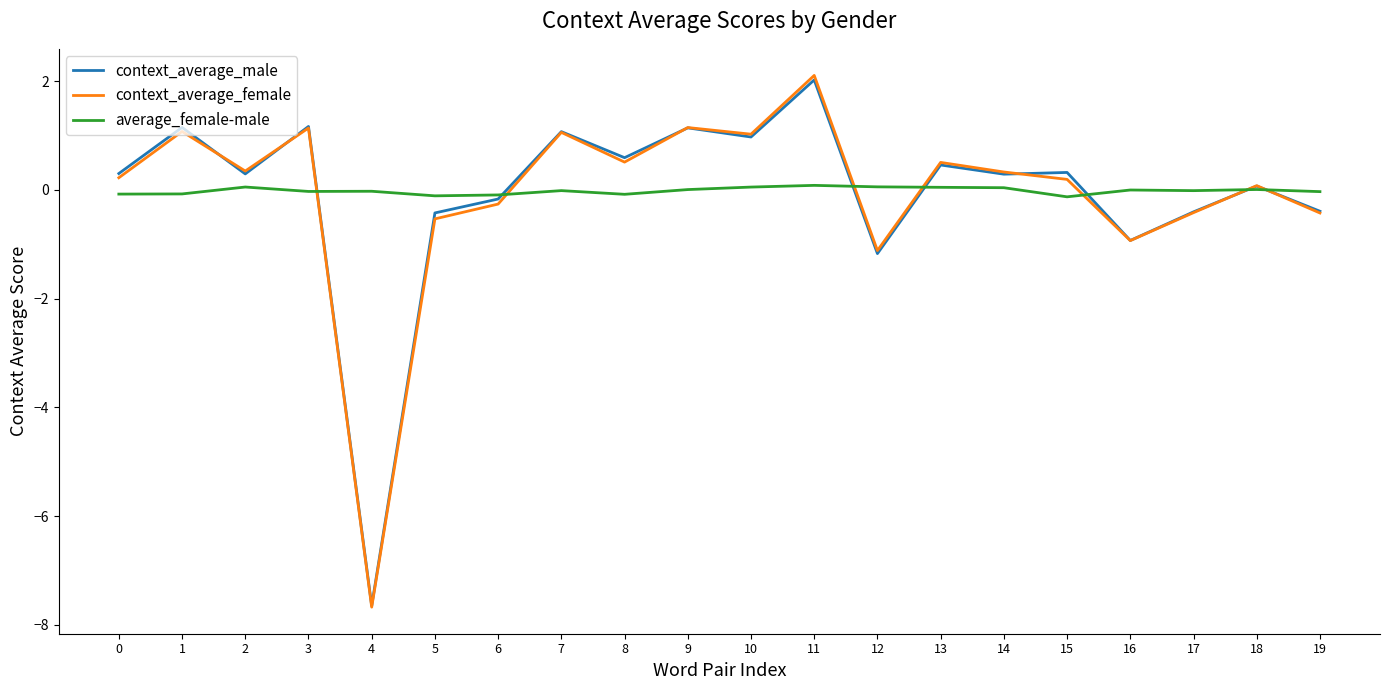

What are all the series names shown in the legend?

context_average_male, context_average_female, average_female-male